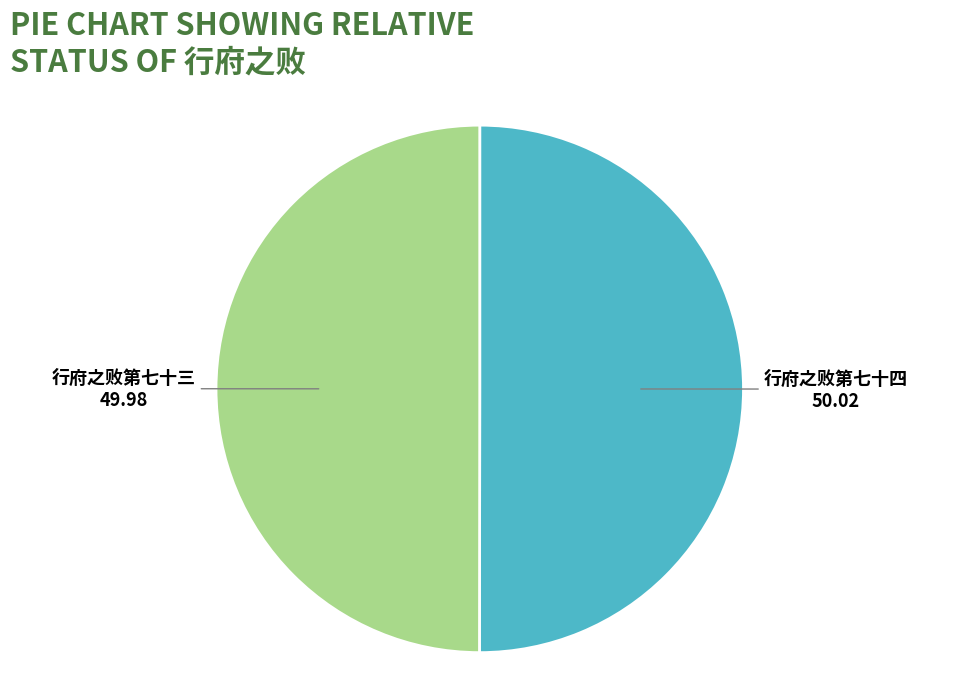

Is it true that 行府之败第七十四 is 63% of the pie?

False